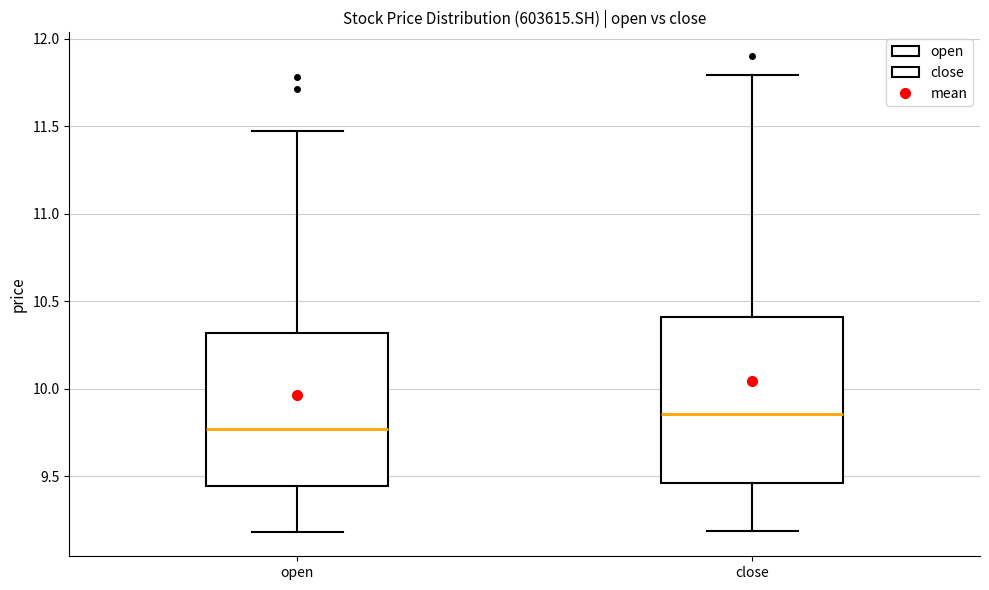

Which box is the tallest, from its lower edge to its upper edge?

close